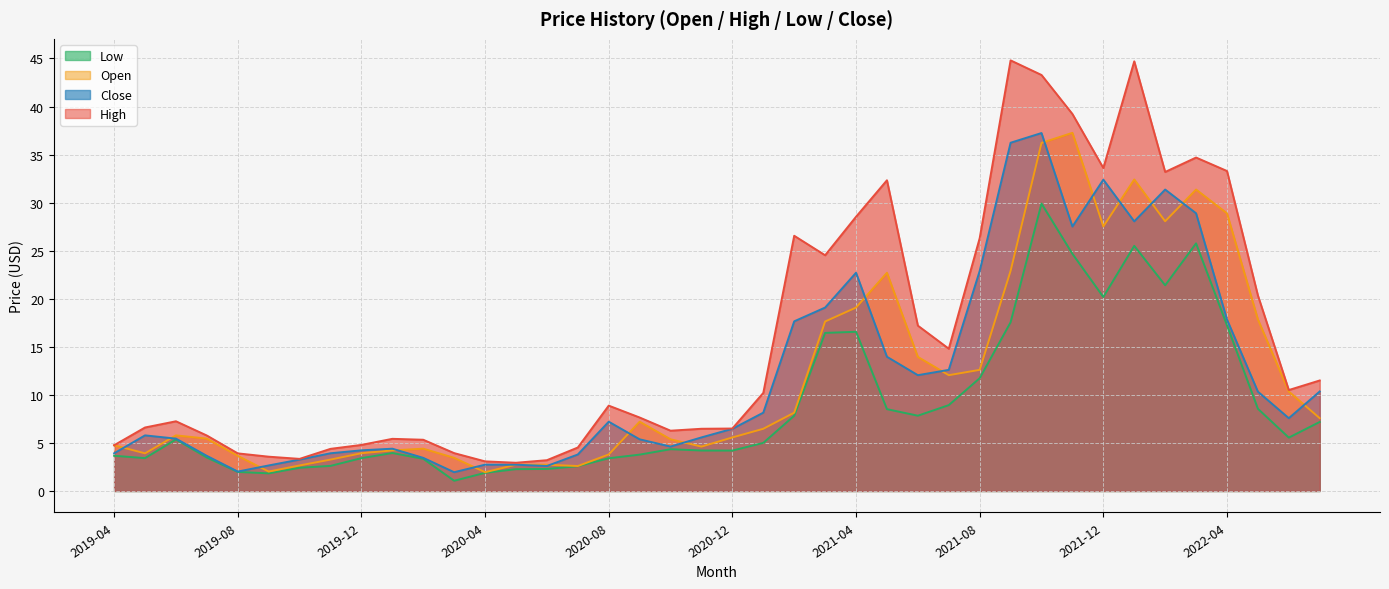

How many values in the close series exceed 7?

20